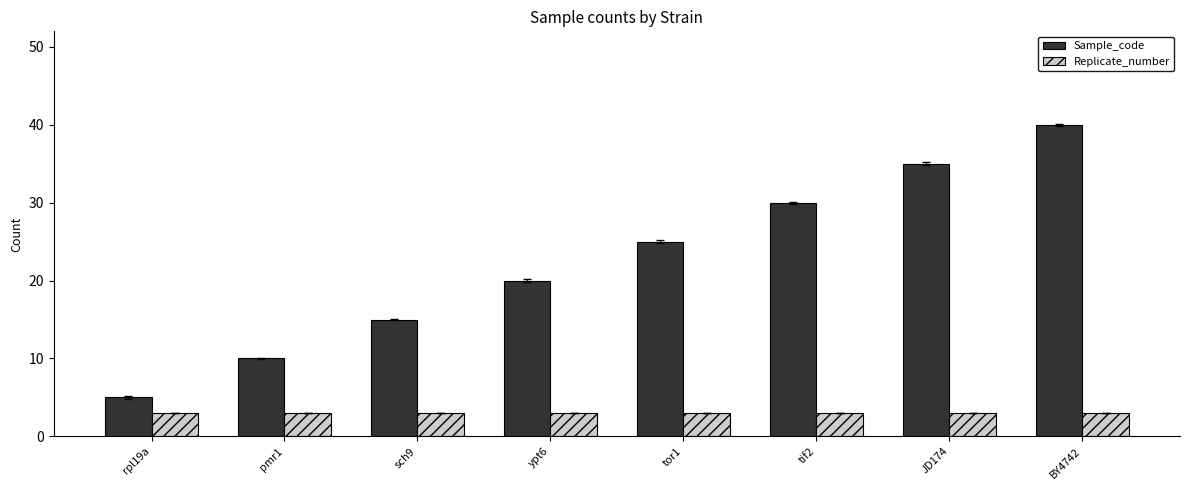

What is the sum of all Sample_code values?

180